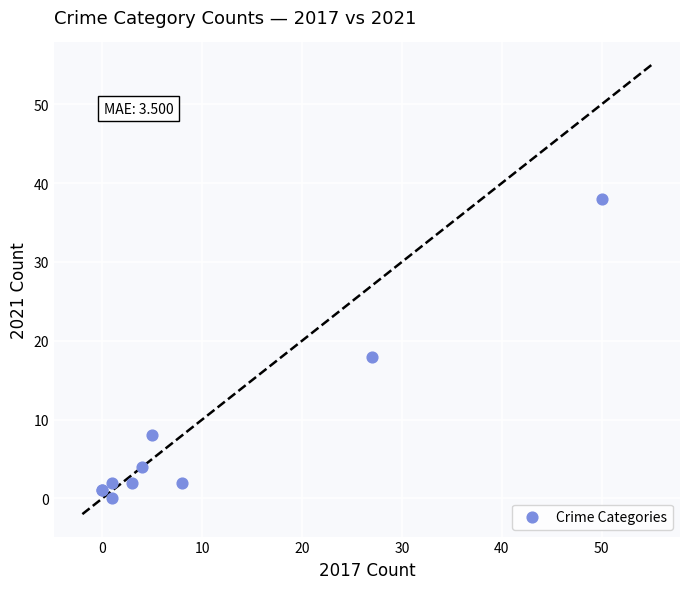

What Y value in the scatter plot is closest to 19?

18